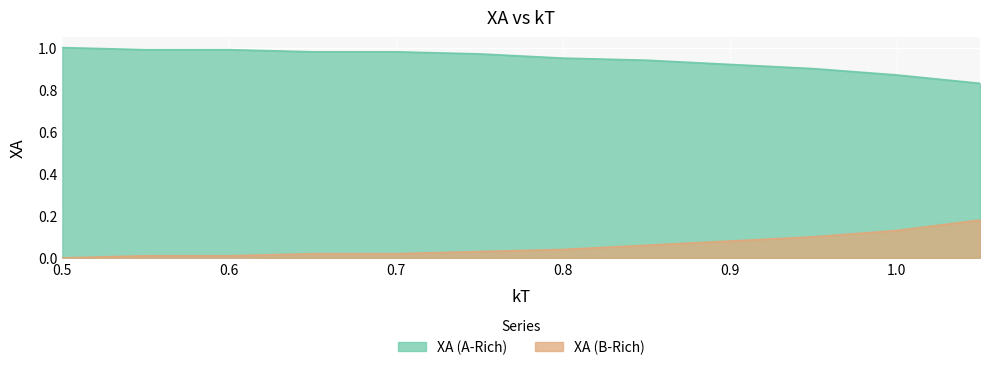

Which series has the largest total across all categories?

XA (A-Rich)